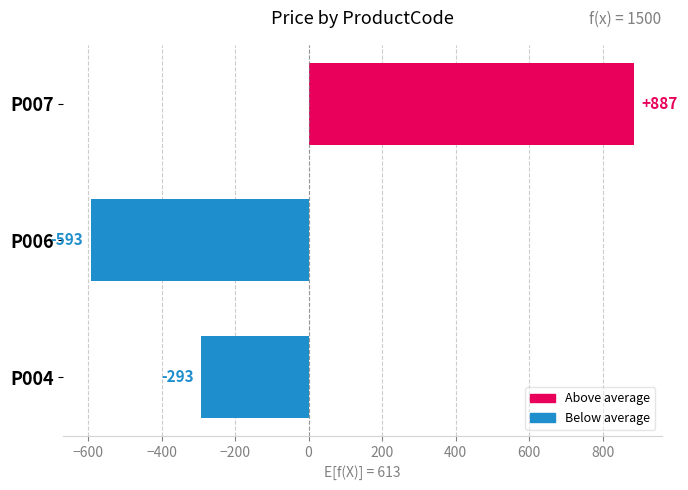

The value at P007 is 249.1. True or false?

False